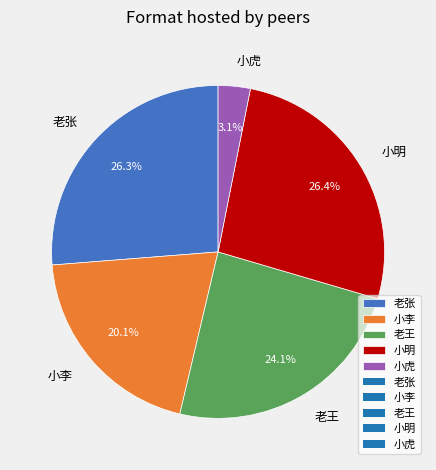

The 小李 slice represents 9% of the pie. True or false?

False